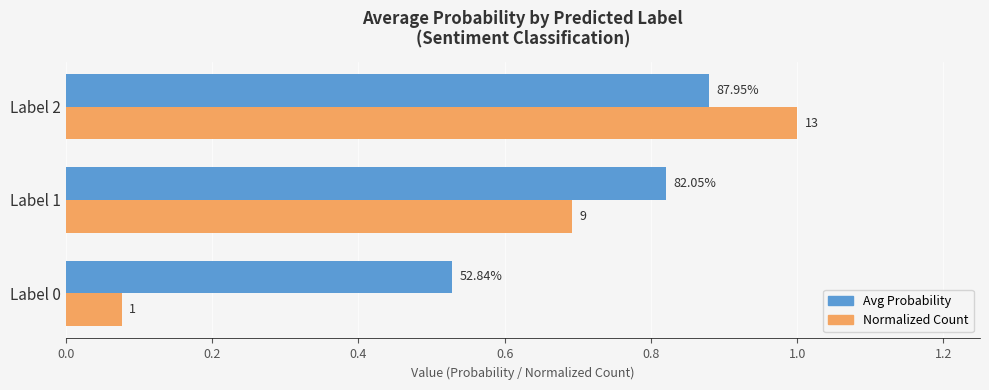

What are all the series names shown in the legend?

Avg Probability, Normalized Count